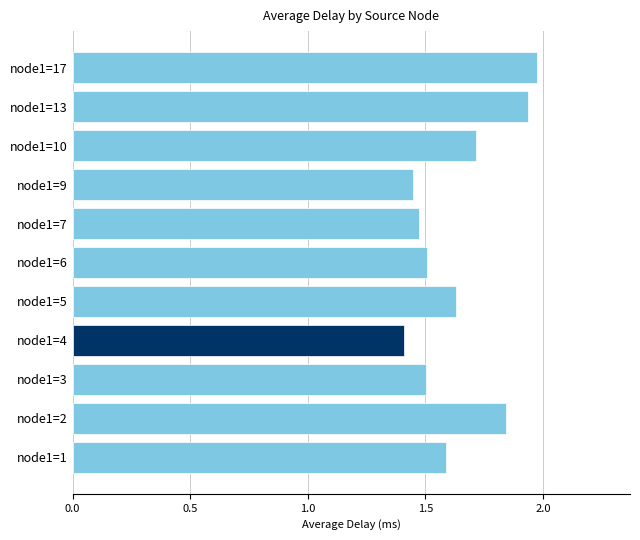

Approximately how many times larger is the value at node1=3 compared to node1=5?

0.9